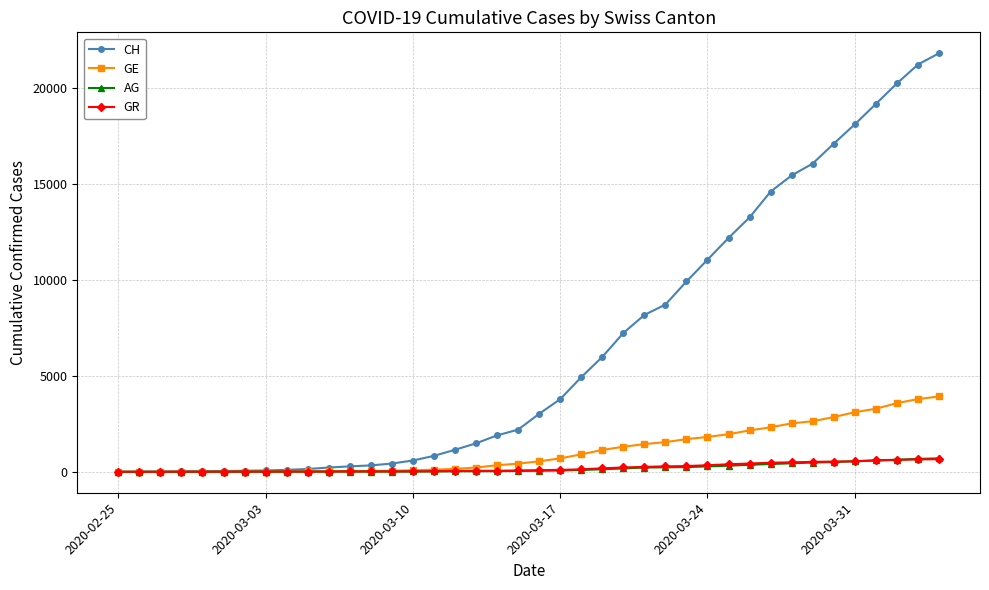

How many categories are shown in the chart?

40